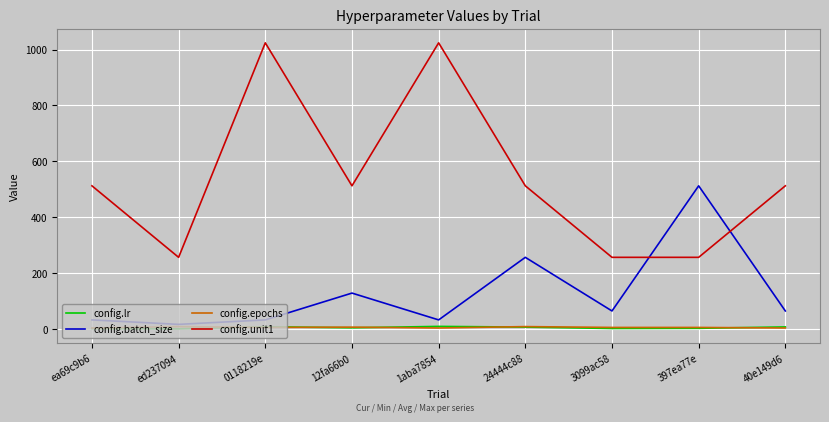

What is the maximum value for config.unit1?

1024.0